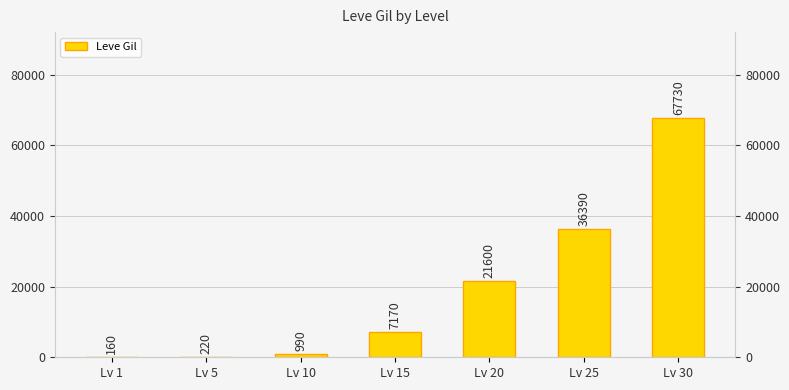

Rank the categories by value from highest to lowest.

Lv 30, Lv 25, Lv 20, Lv 15, Lv 10, Lv 5, Lv 1